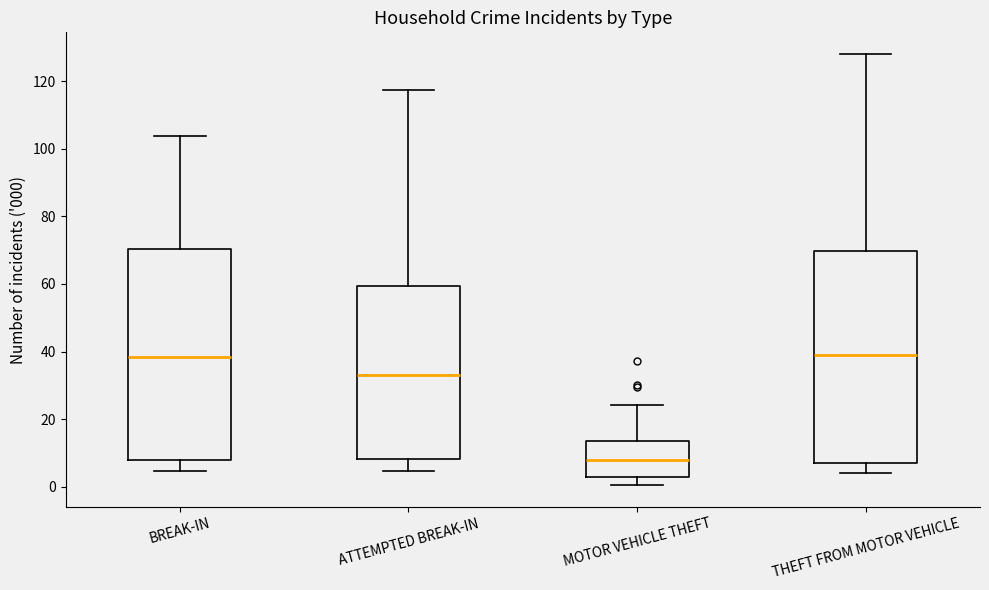

Reading left to right, read every box against the y-axis: the position of its median line, the range the box covers, and the ends of its whiskers. The values are not printed on the chart, so give them approximately, as read against the axis.

BREAK-IN: median 38, box 8 to 70, whiskers 4 to 104
ATTEMPTED BREAK-IN: median 34, box 8 to 60, whiskers 4 to 118
MOTOR VEHICLE THEFT: median 8, box 2 to 14, whiskers 0 to 24
THEFT FROM MOTOR VEHICLE: median 40, box 6 to 70, whiskers 4 to 128